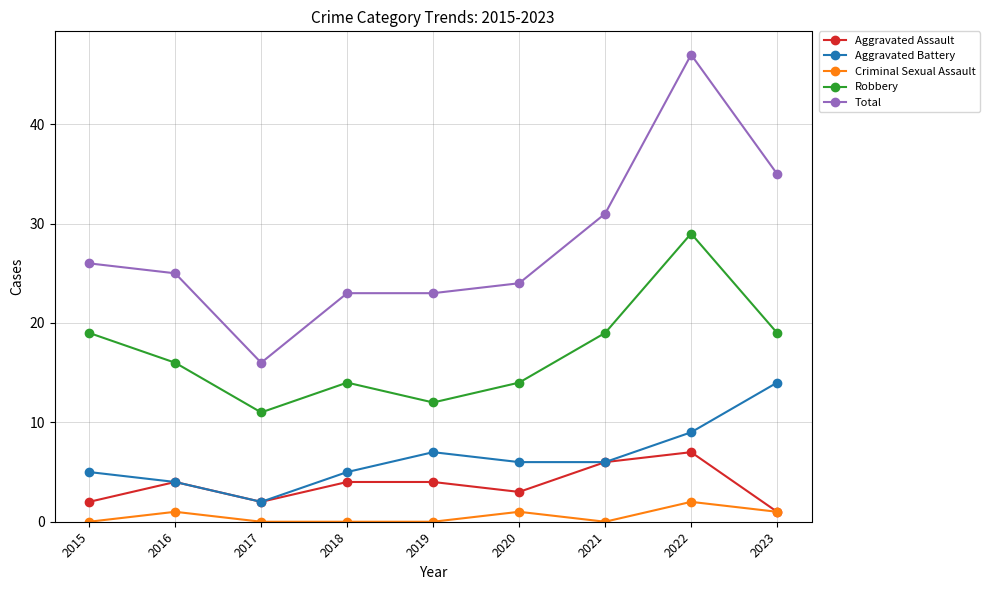

What is the maximum value shown in the chart?

47